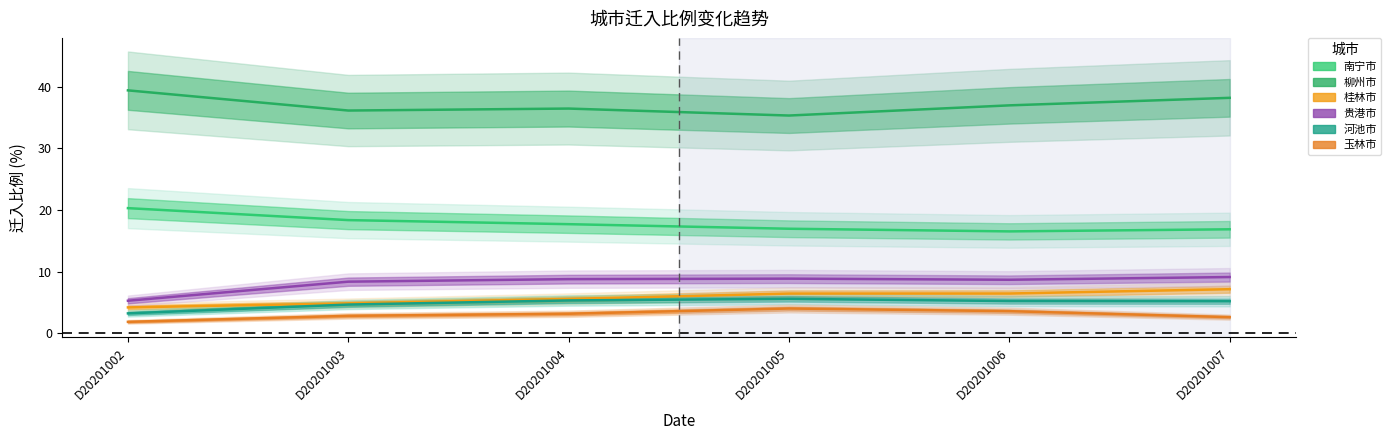

At which category does 河池市 reach its first local peak?

D20201005